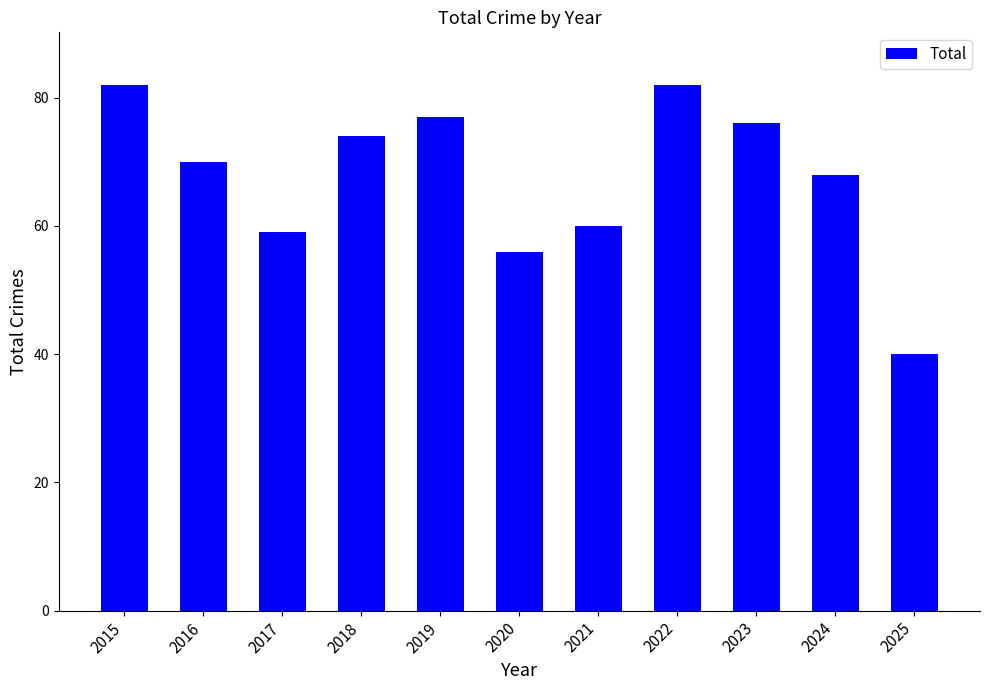

How many data points does each series have?

11